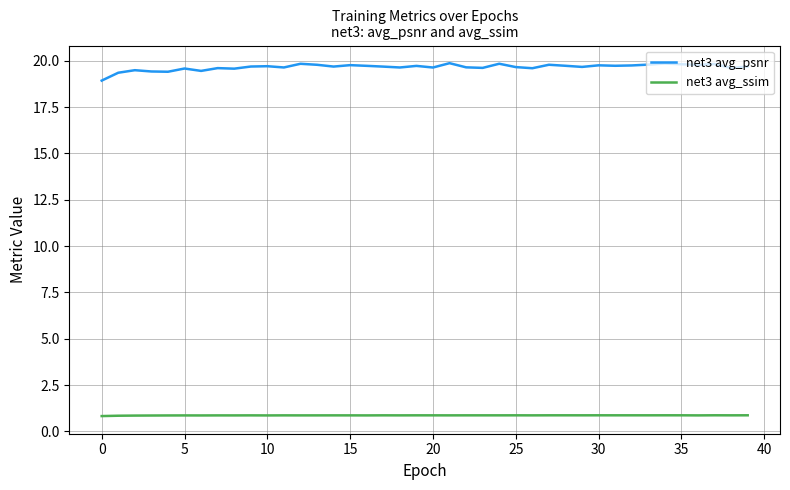

What is the difference between the maximum and minimum values in the net3 avg_psnr series?

0.9